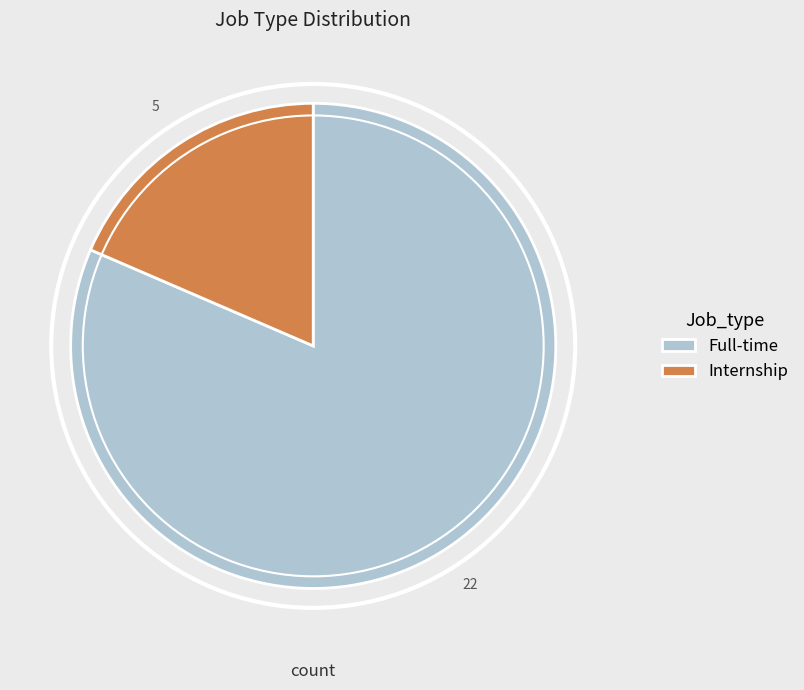

Which has a higher value, Internship or Full-time?

Full-time